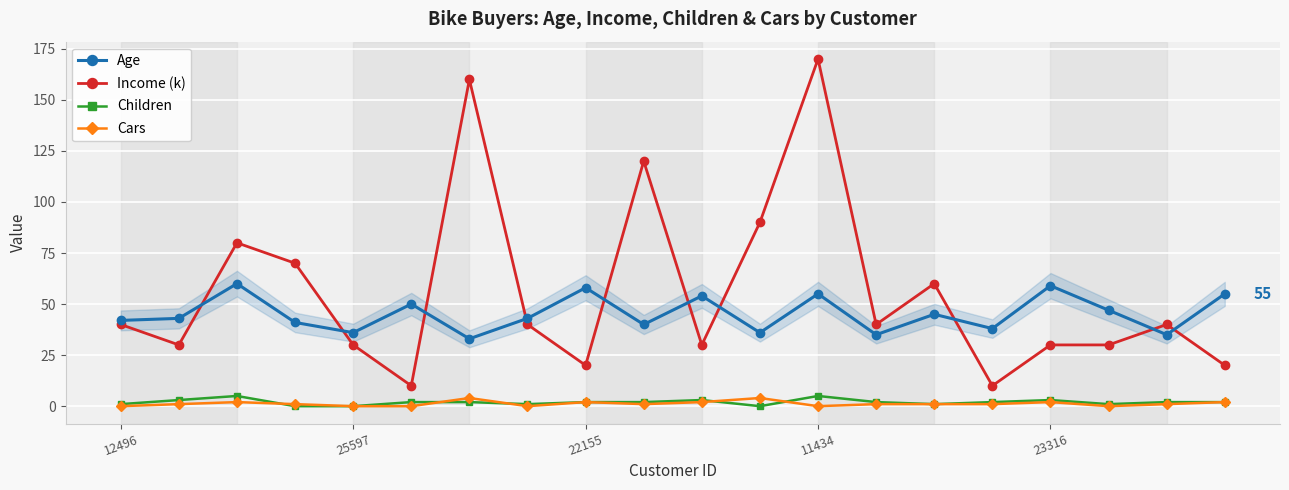

What is the average value of the Income (k) series?

56